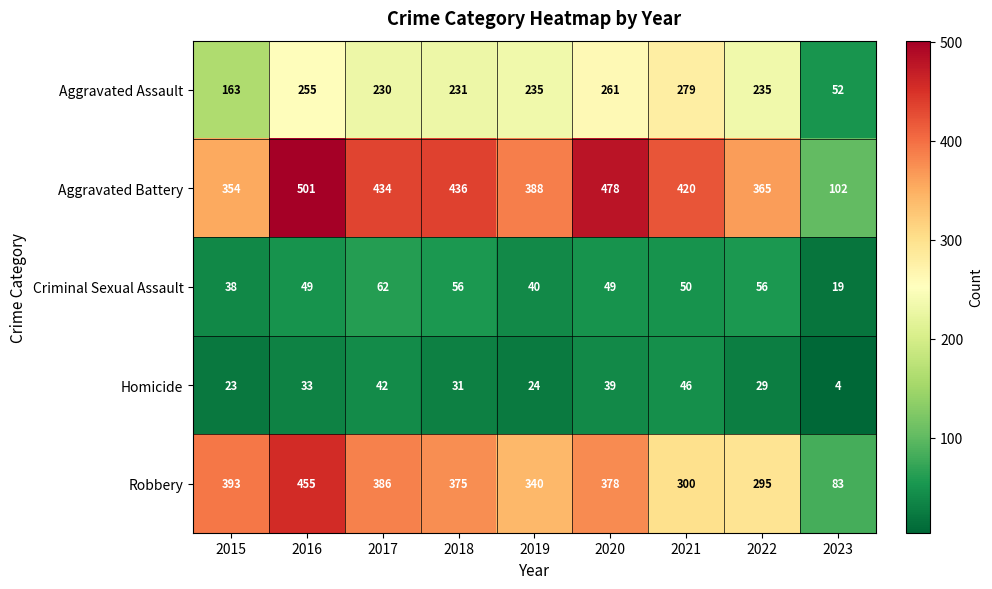

The Criminal Sexual Assault series shows 19 at 2023. True or false?

True